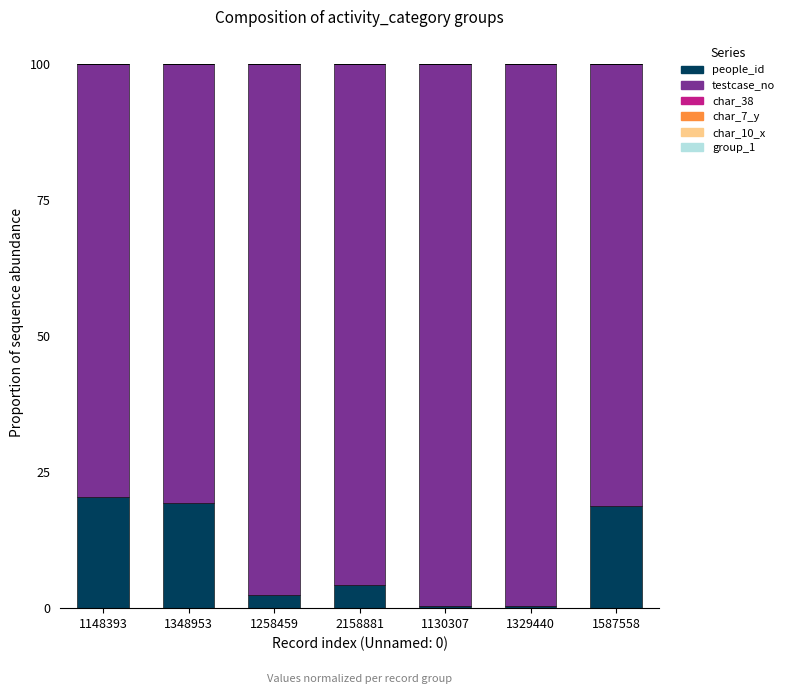

Are the bars grouped side by side (vs. stacked)?

No